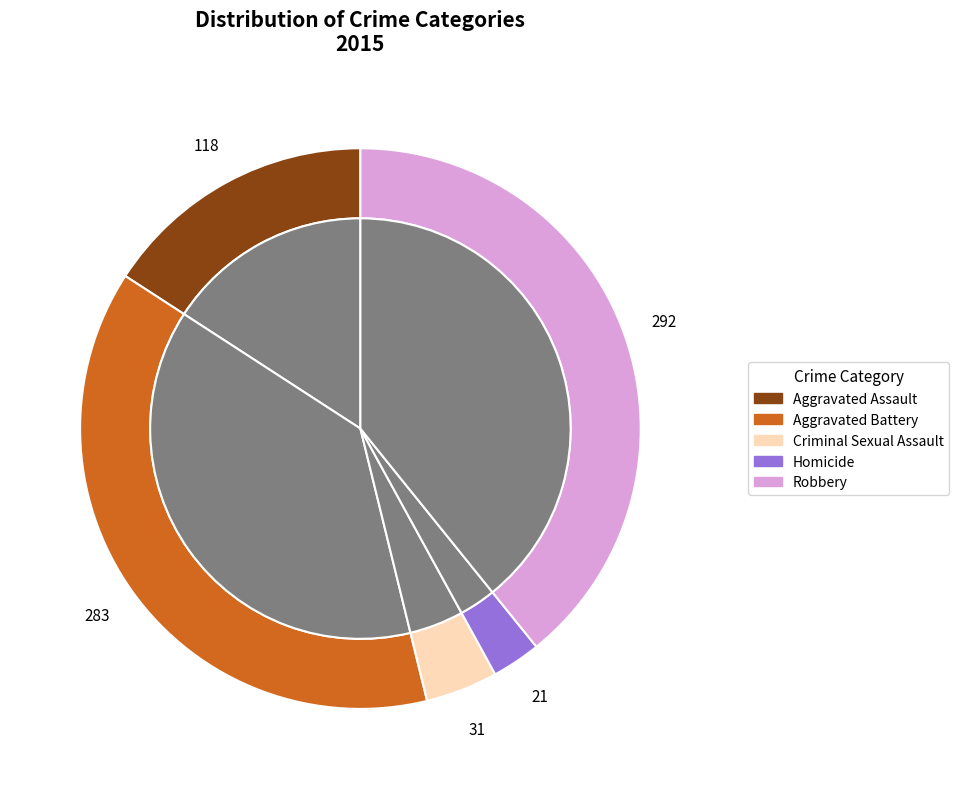

Does Aggravated Battery account for over 50% of the chart?

No